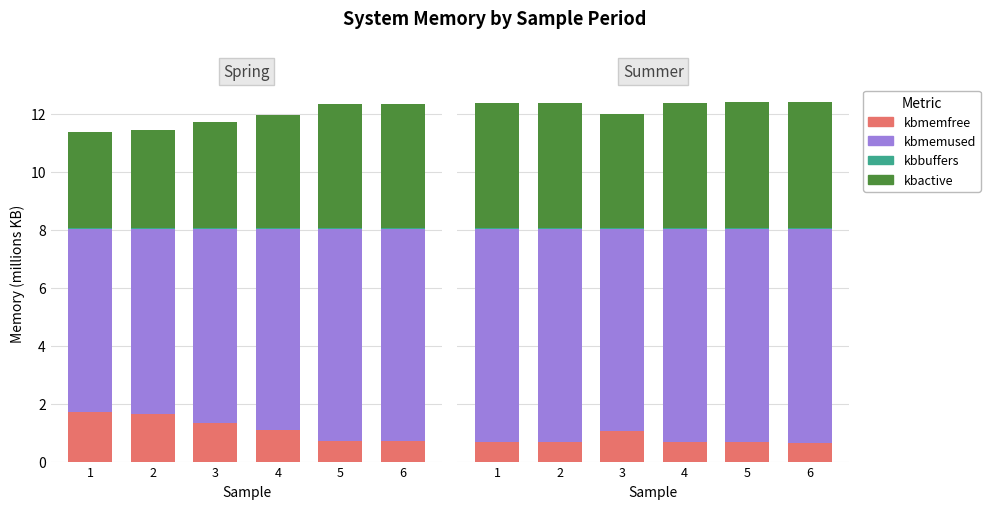

At how many categories does at least one series exceed 0?

6